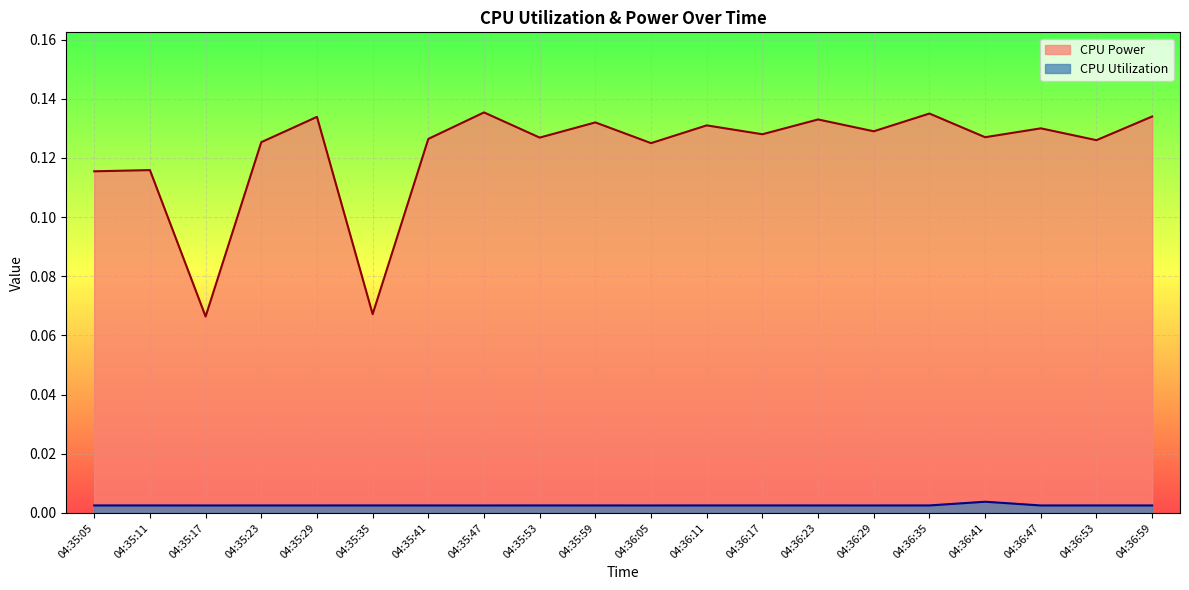

True or false: CPU Power and CPU Utilization intersect in this chart.

False